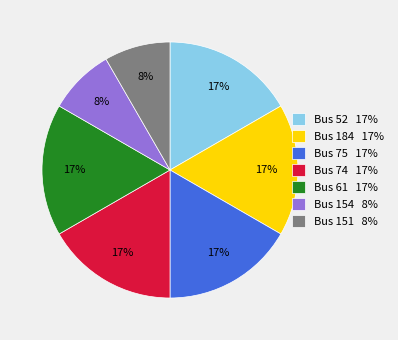

To the nearest percent, what is the average slice percentage?

14%